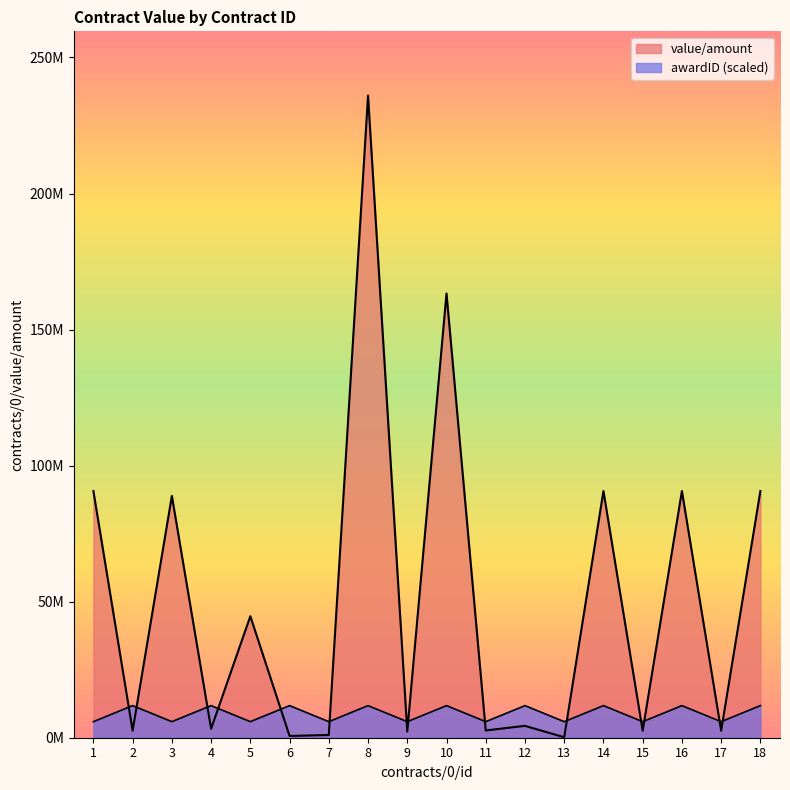

Rank the series at 9 from highest to lowest value.

awardID, value/amount